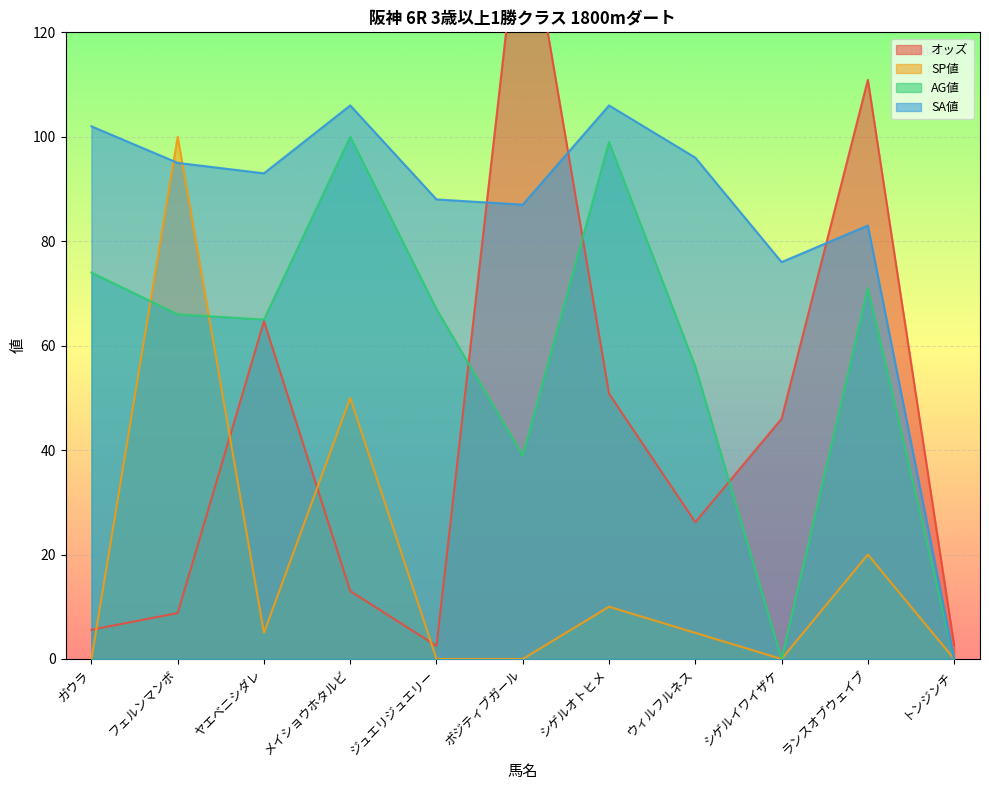

How many distinct data groups are displayed?

4